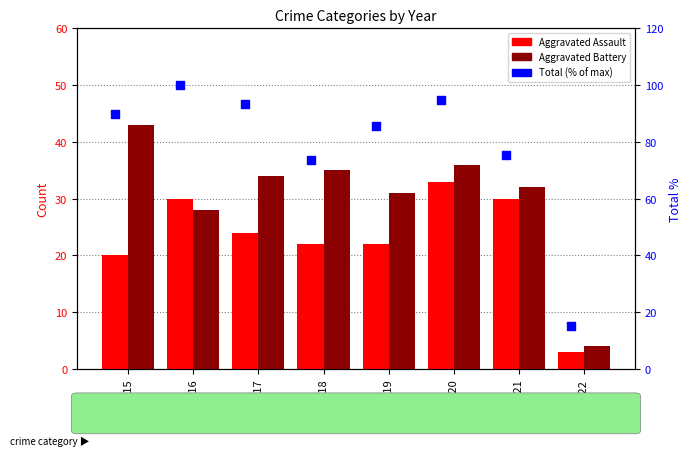

What is the total value across all series at 2022?

22.3